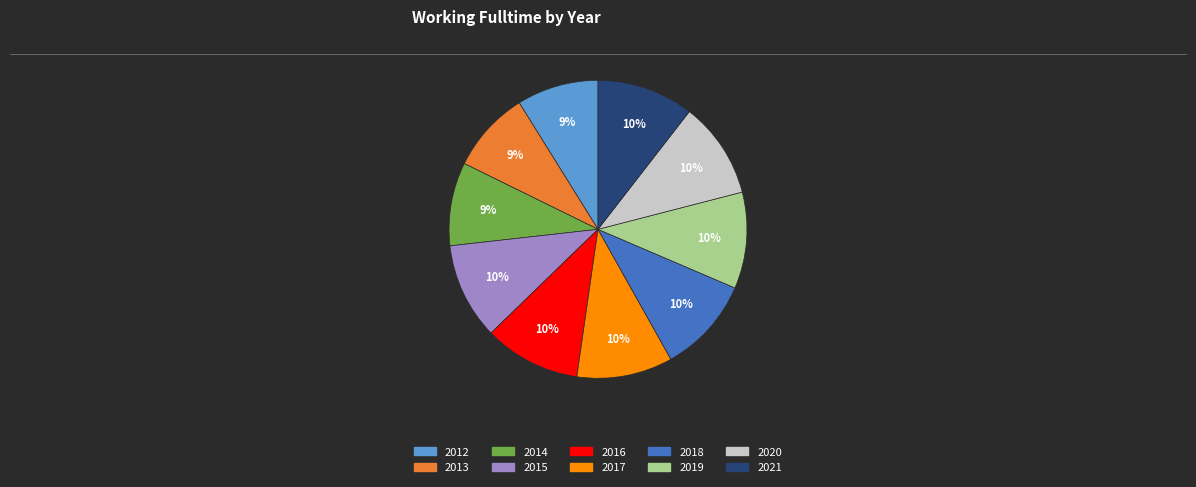

Count the number of slices in the pie.

10